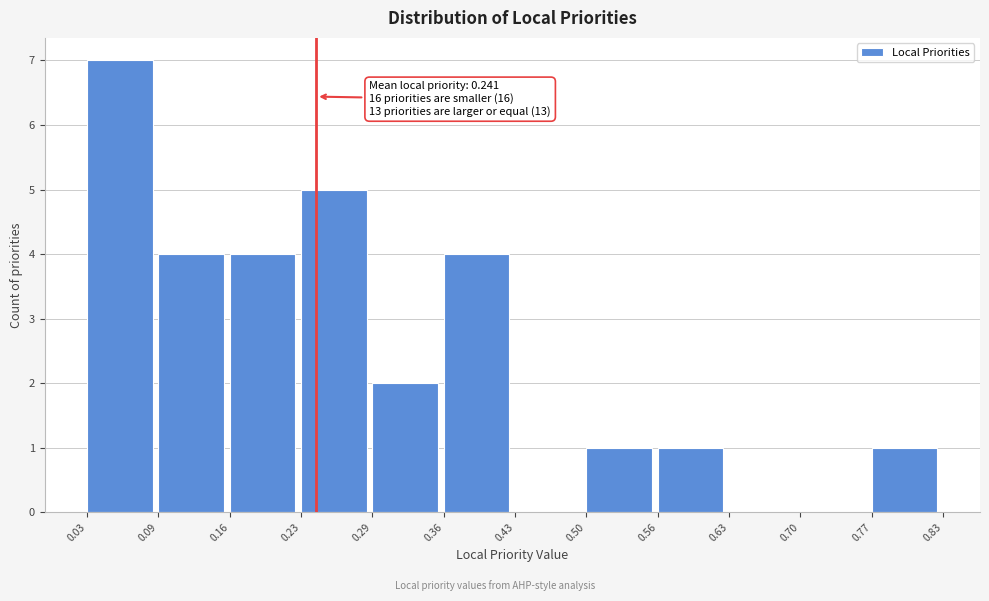

Which range on the x-axis has the tallest bar?

0.03 to 0.09